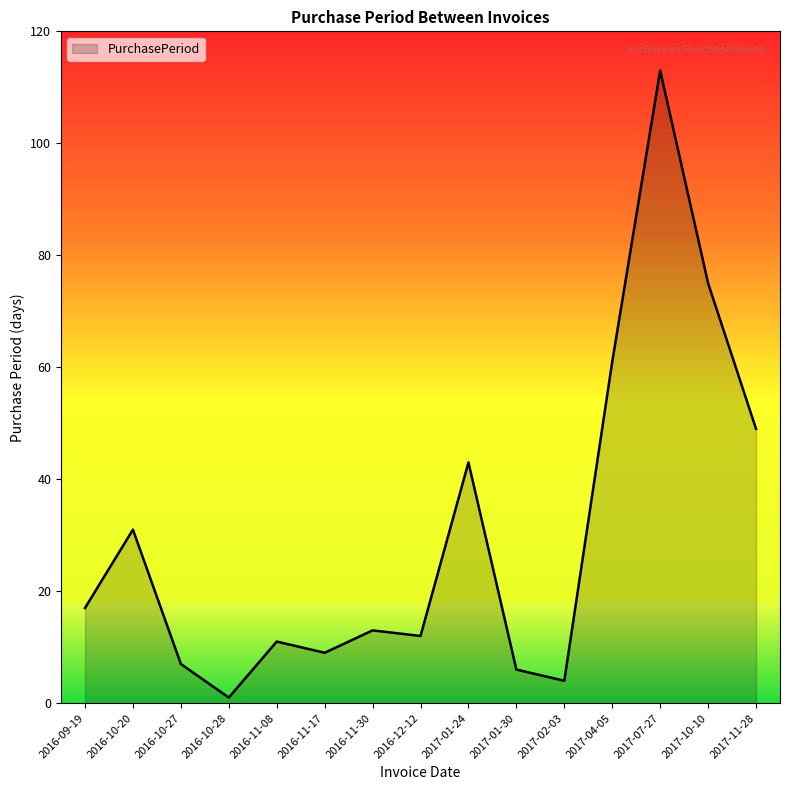

Between 2016-11-08 and 2017-04-05, which is larger?

2017-04-05